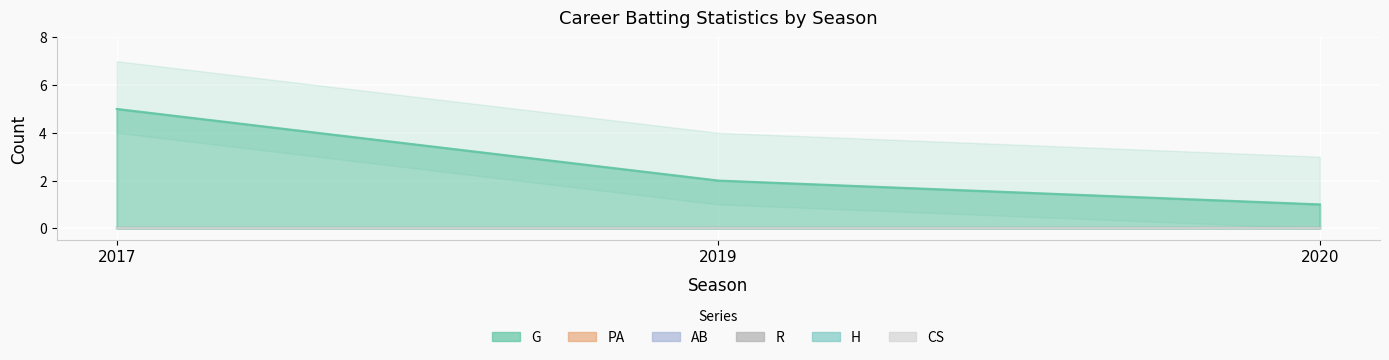

At which category is the sum across all series the highest?

2017